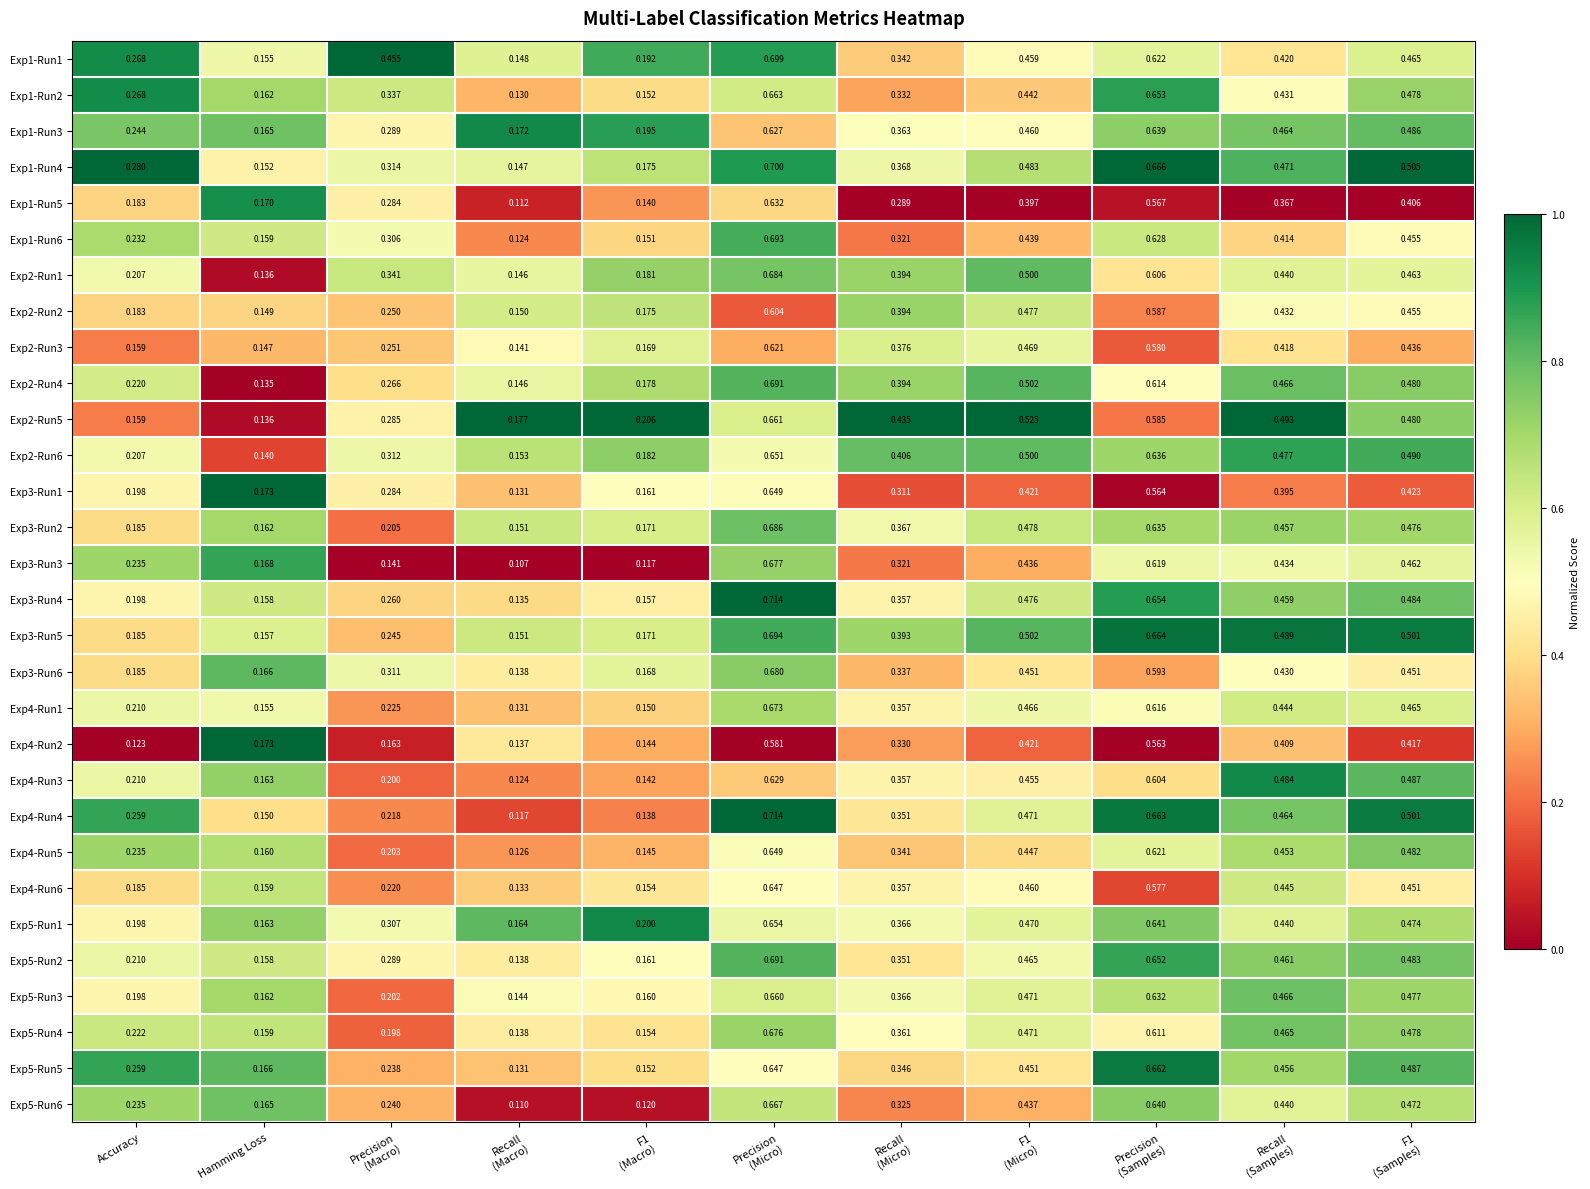

At which category is the sum across all series the highest?

Precision
(Micro)